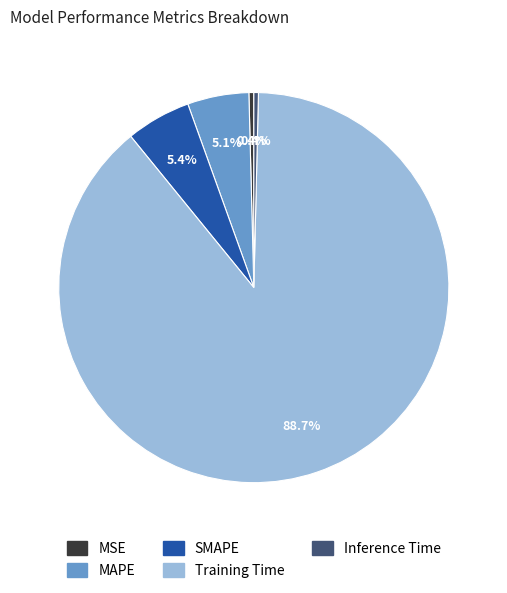

To the nearest percent, what percentage of the pie is SMAPE?

5%